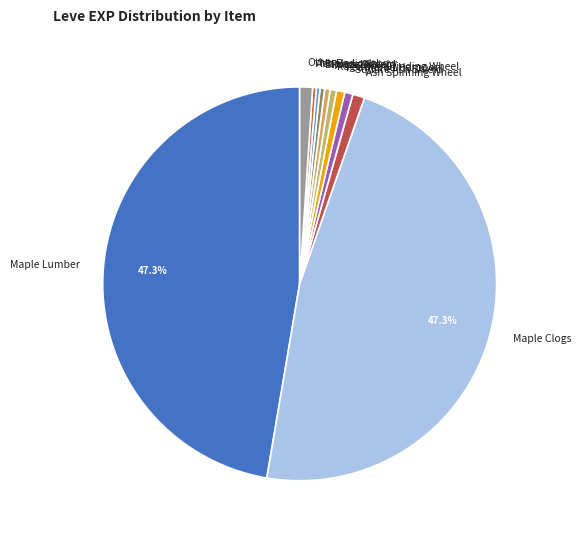

Count the number of slices in the pie.

11